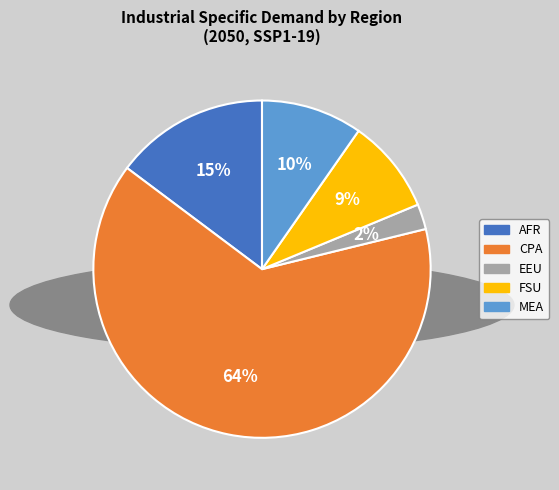

To the nearest percent, what is the difference between the FSU and MEA slice percentages?

1%